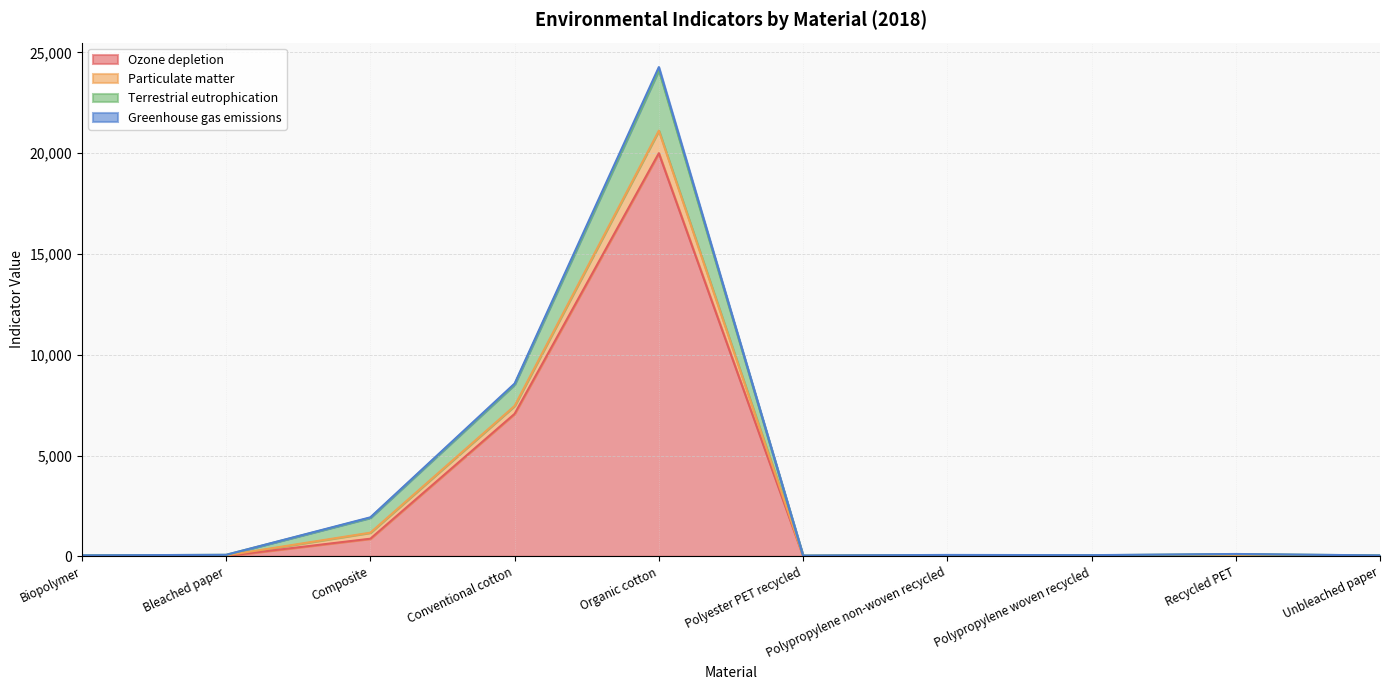

At which category is the sum across all series the highest?

Organic cotton